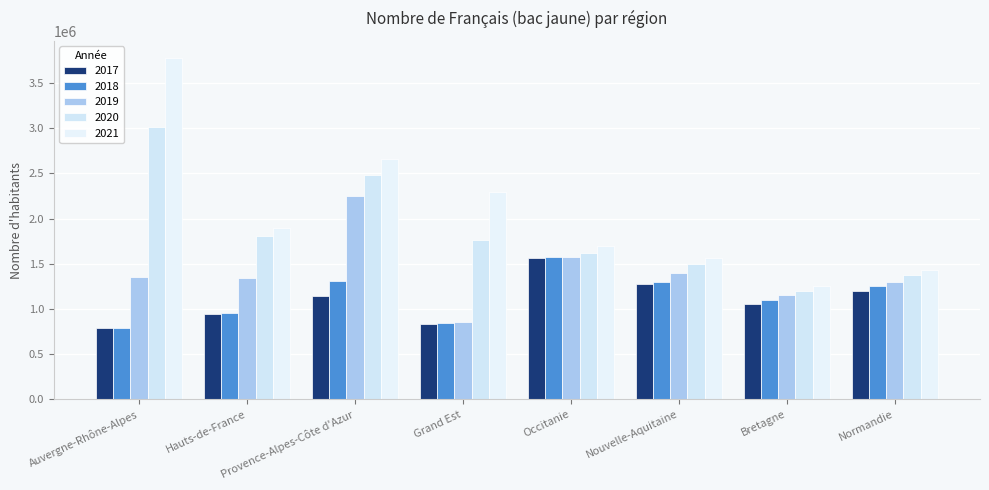

At which label does 2019 reach its minimum?

Grand Est